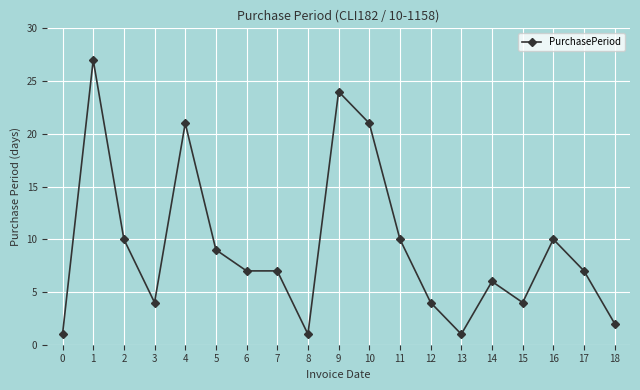

What is the change in value from 5 to 17?

-2